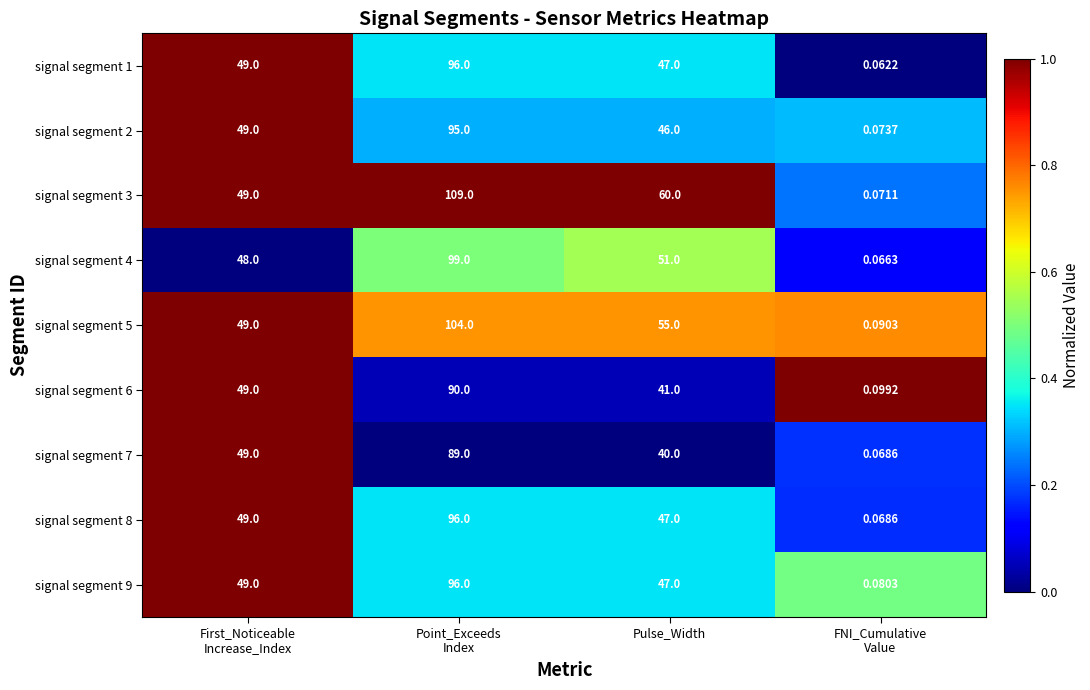

Where is signal segment 2 nearest to the value 47?

Pulse_Width